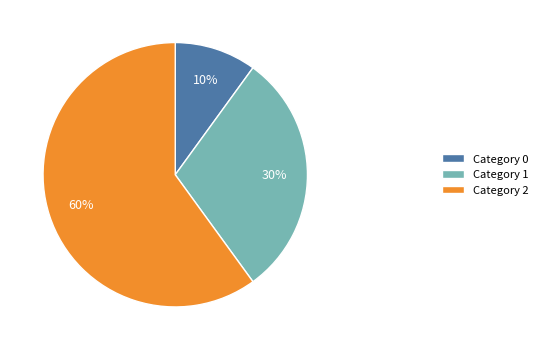

Rank the categories by value from highest to lowest.

Category 2, Category 1, Category 0